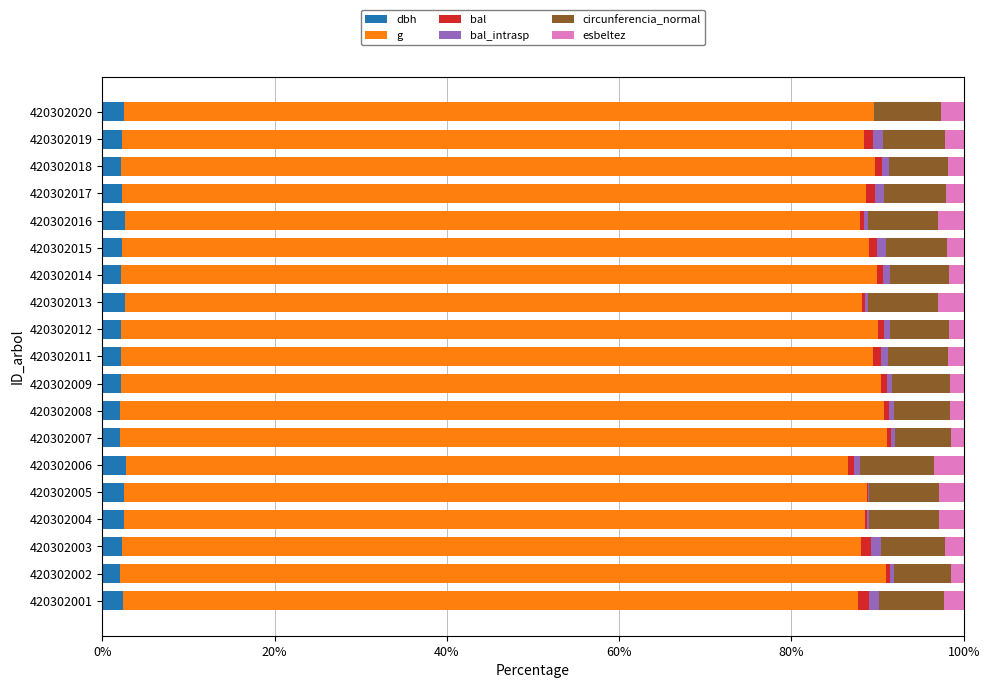

Count the number of data series in this chart.

6